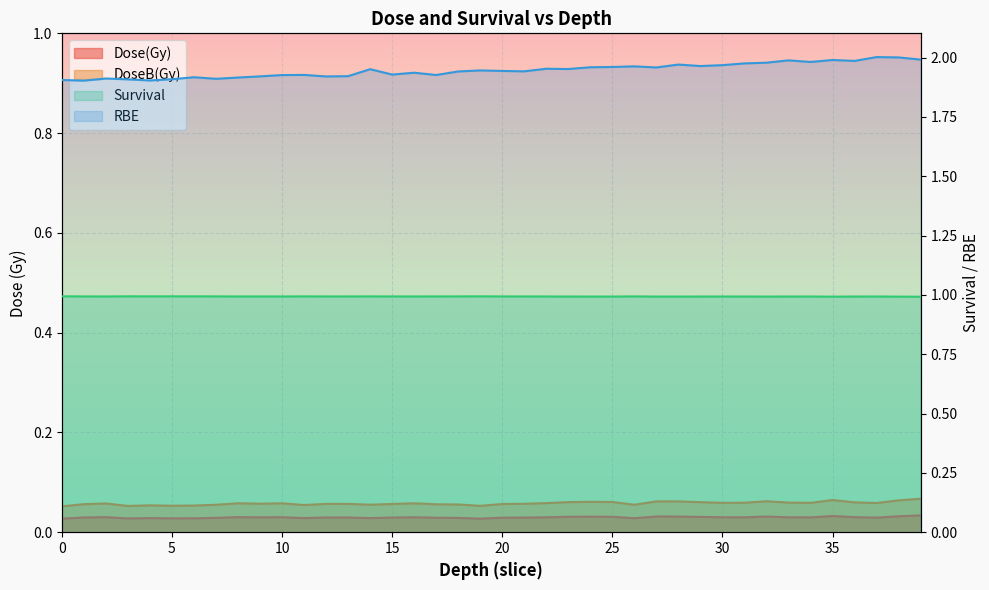

At which category does the chart reach its peak across all series?

37